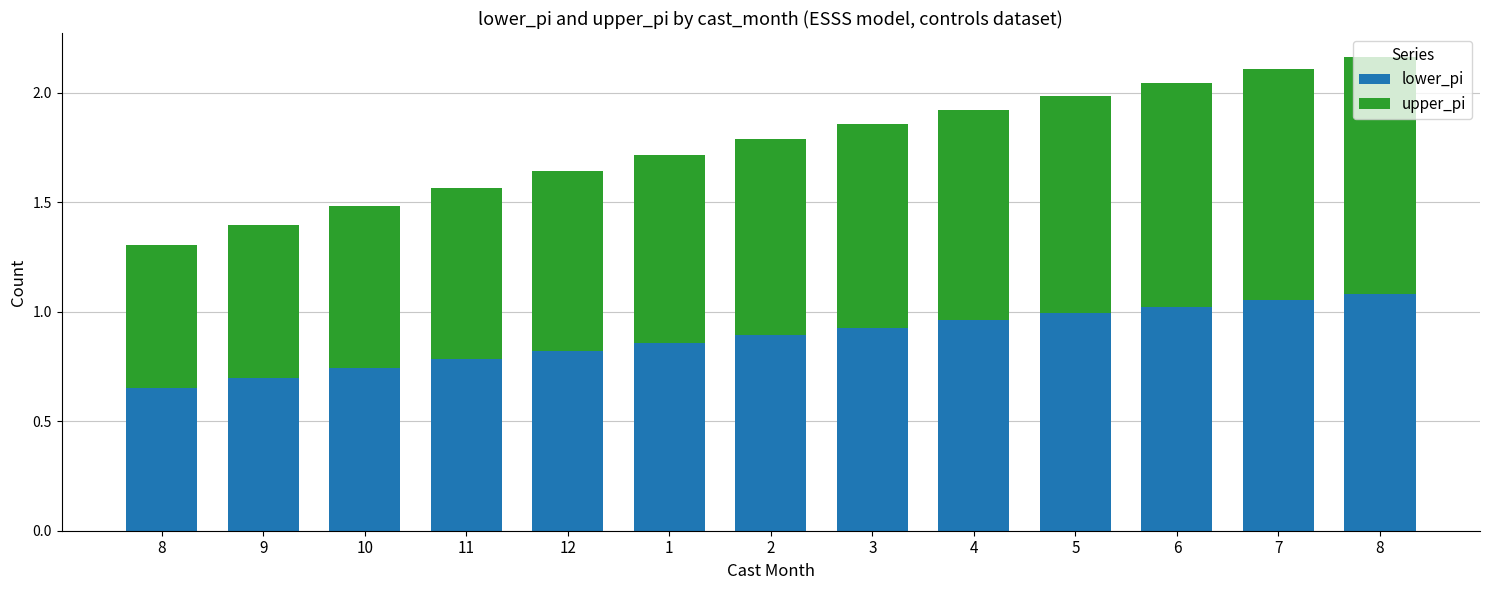

What is the total value across all series at 8?

1.3